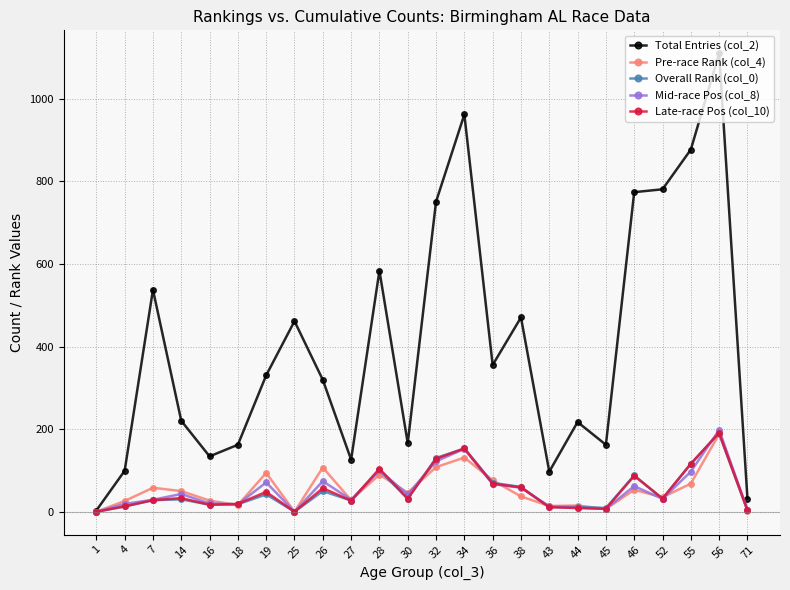

Is it true that Late-race Pos (col_10) equals 192 at 56?

True